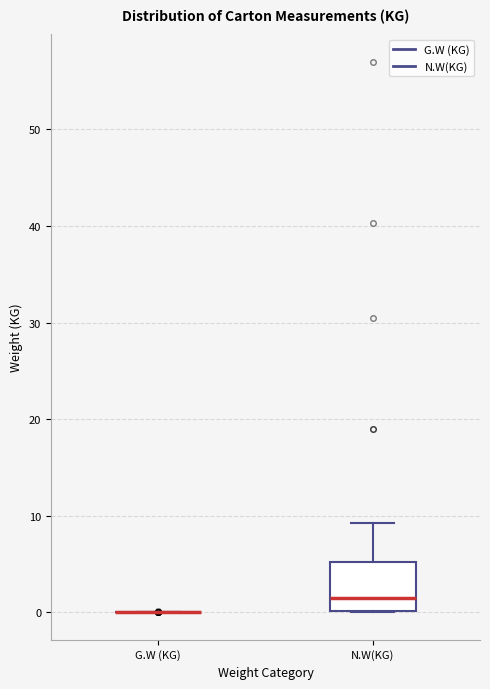

Reading left to right, transcribe this box plot: for each box, give where its median line is, the range the box spans, and where its two whiskers end, as read against the y-axis. The values are not printed on the chart, so give them approximately, as read against the axis.

G.W (KG): box collapsed to a line at 0, whiskers 0 to 0
N.W(KG): median 1, box 0 to 5, whiskers 0 to 9